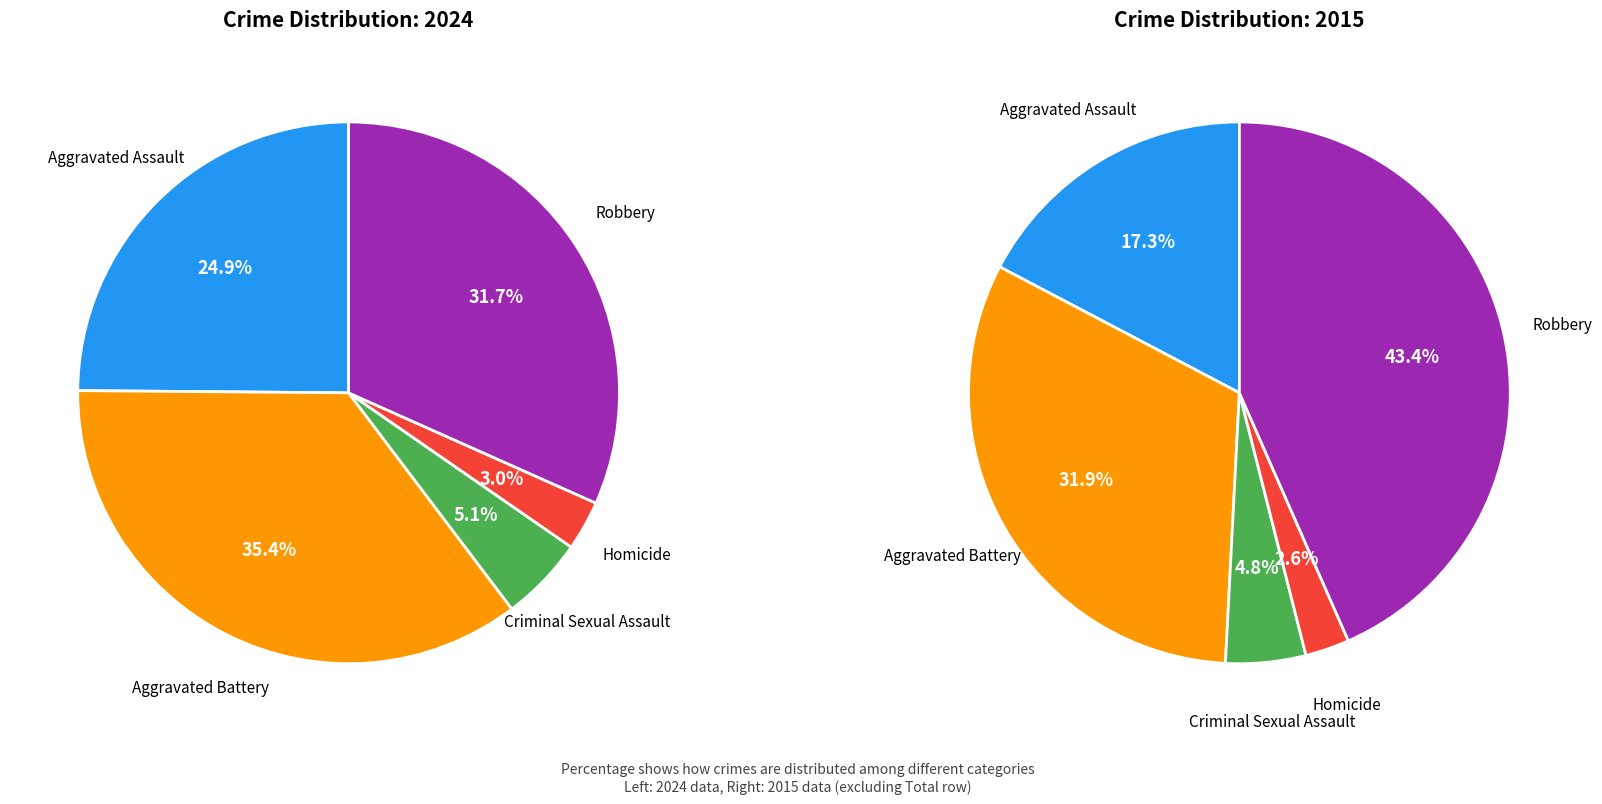

Count the number of slices in the pie.

5